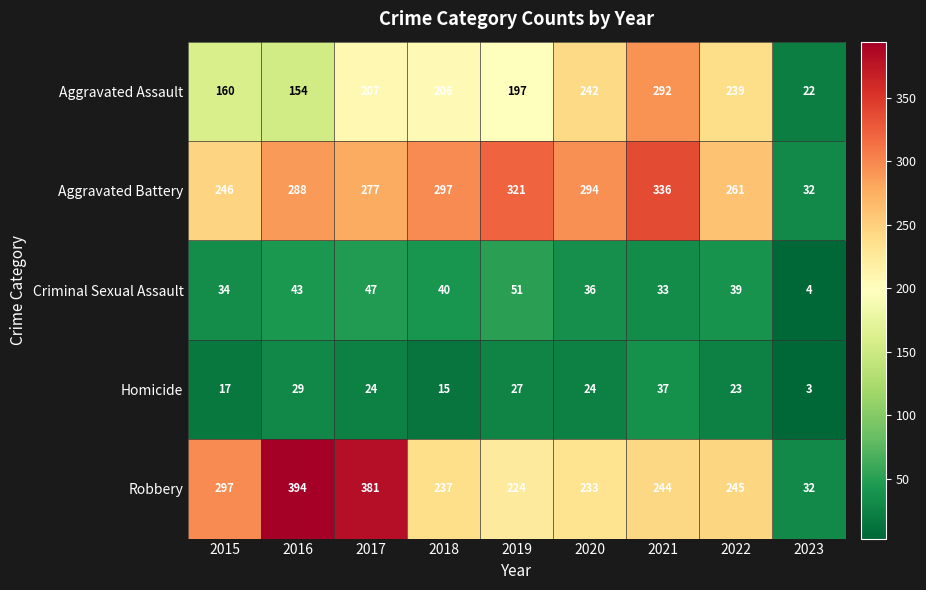

At which category does the chart reach its peak across all series?

2016